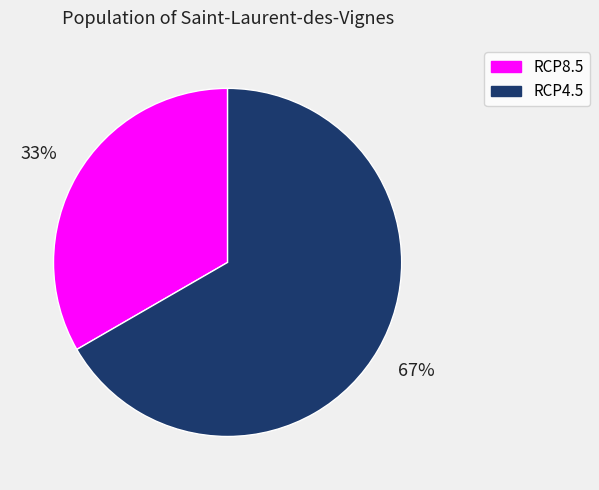

What is the ratio of the value at RCP8.5 to the value at RCP4.5?

0.5